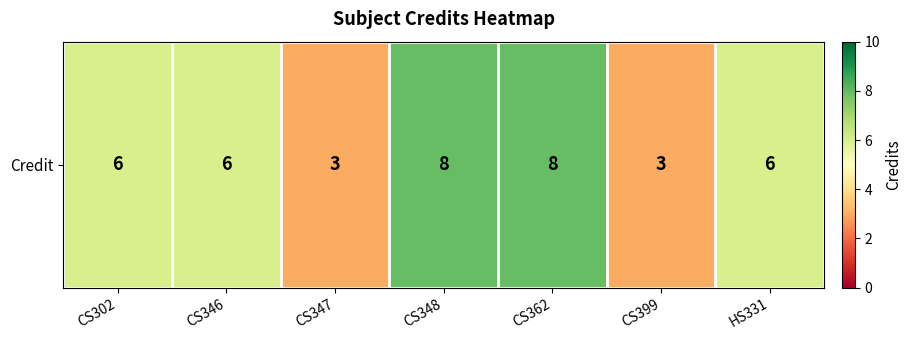

Reading right to left, transcribe all the data shown in this chart.

HS331=6	CS399=3	CS362=8	CS348=8	CS347=3	CS346=6	CS302=6